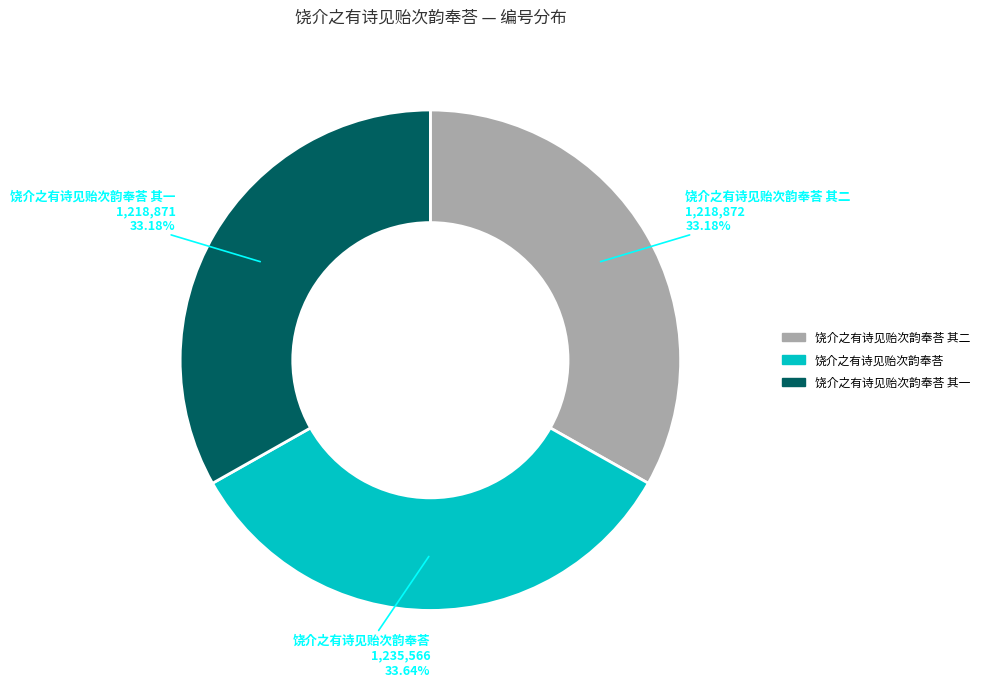

Does any single category account for the majority?

No